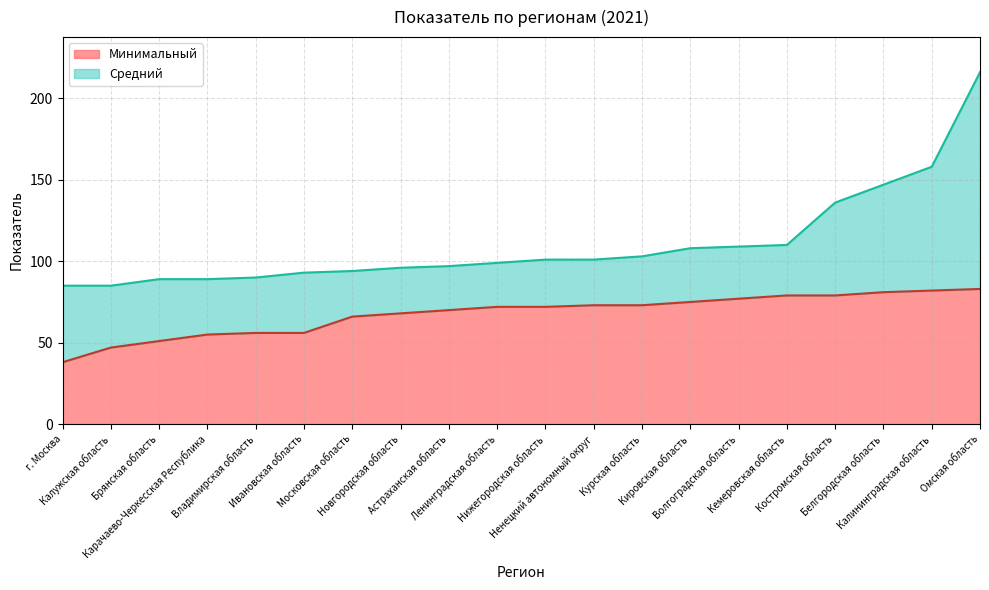

At which label does Средний reach its peak?

Омская область